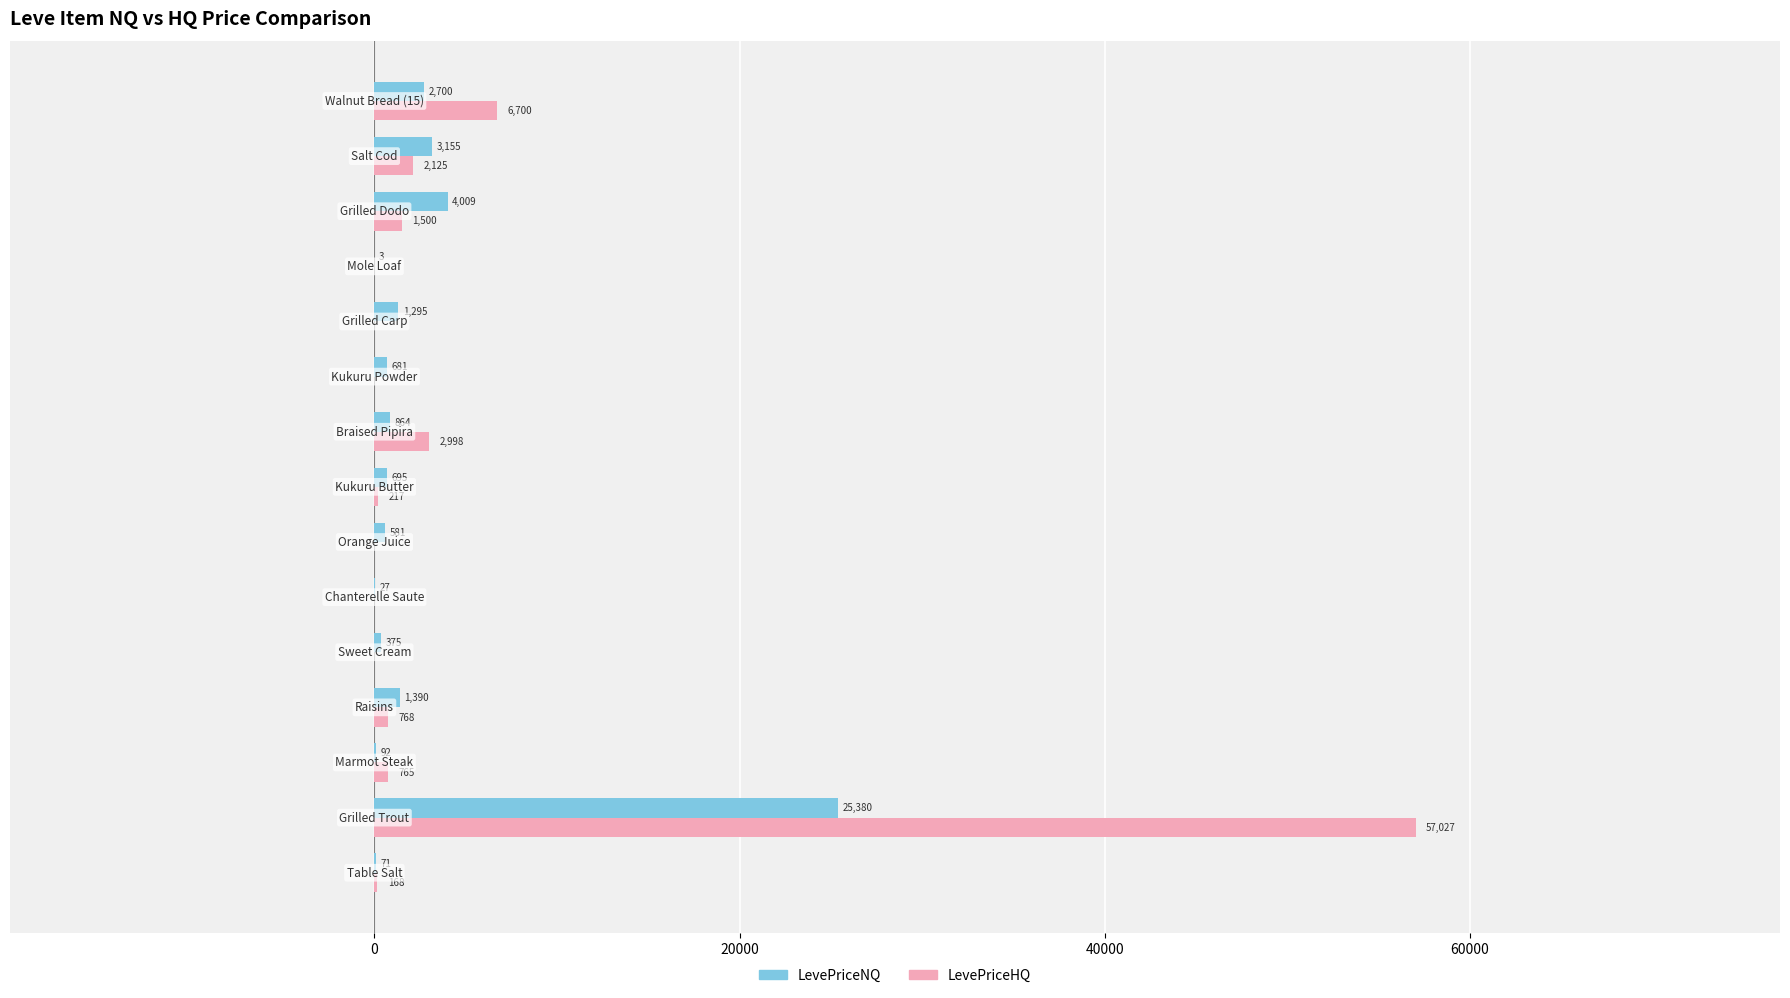

Which series has the largest total across all categories?

LevePriceHQ